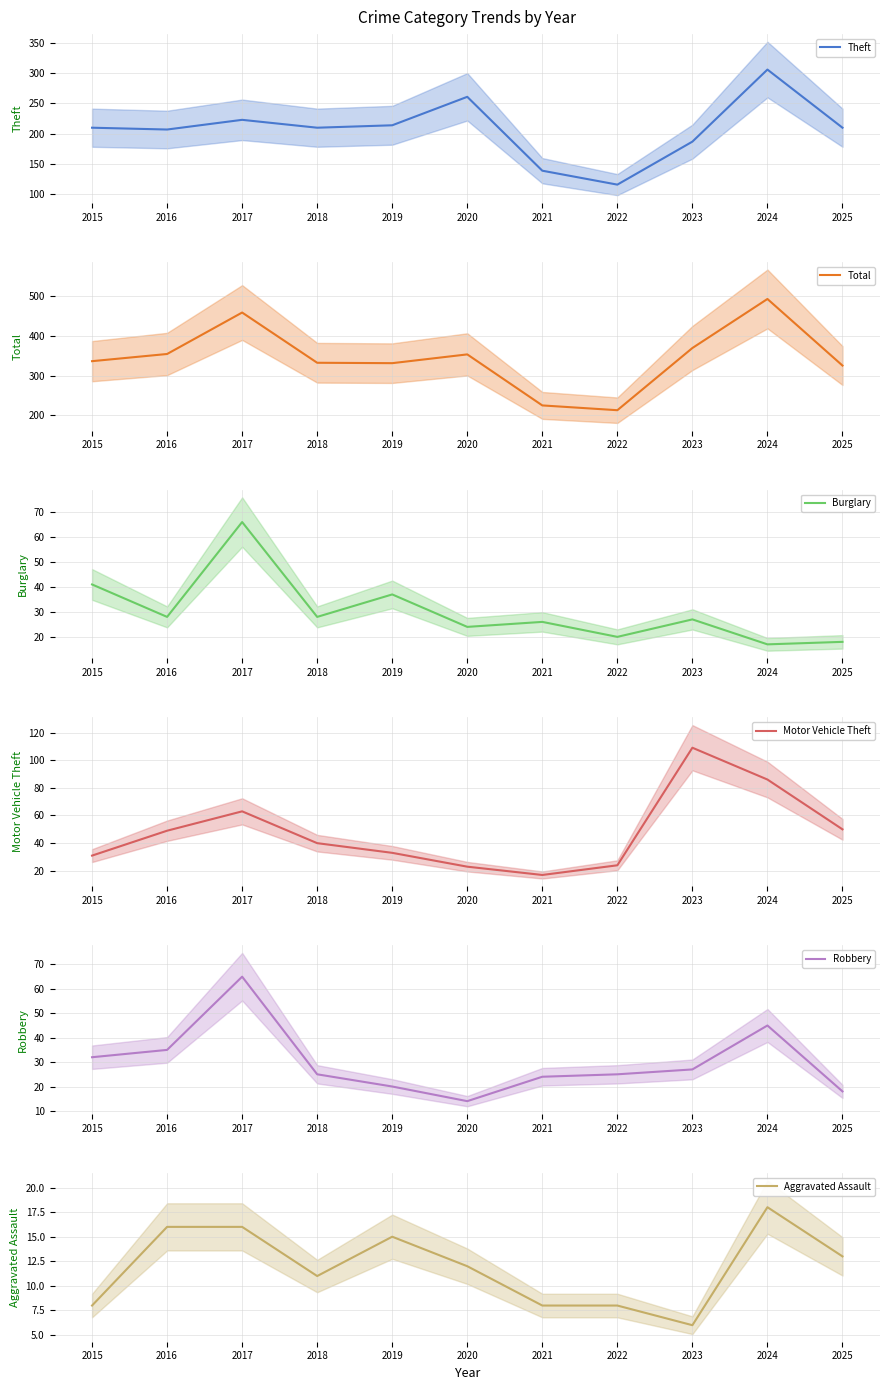

How many values in the Total series are below 336?

5